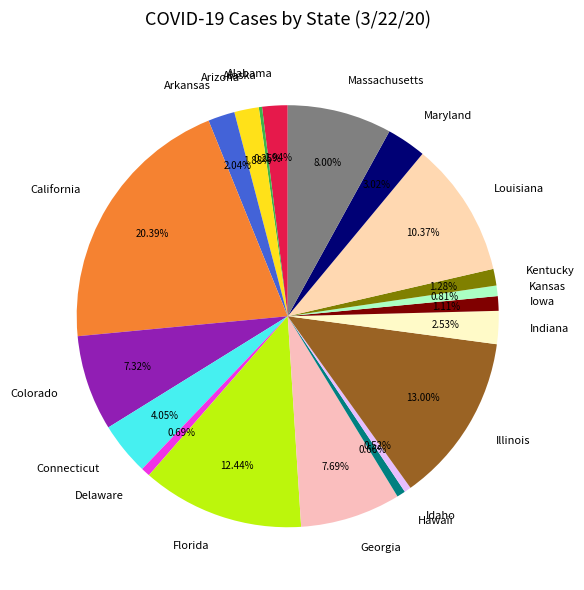

Which slice is the largest?

California